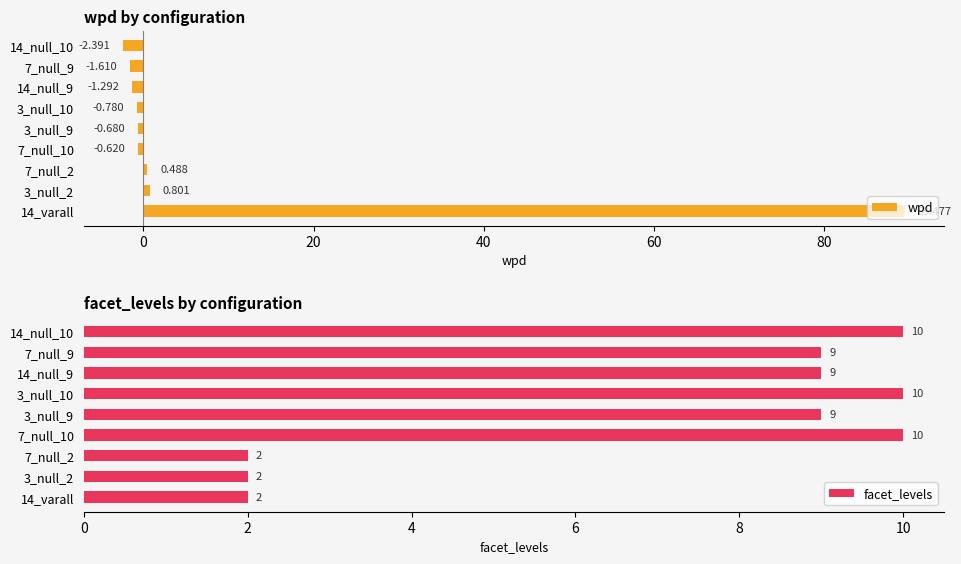

Reading left to right, list all the values displayed in this chart.

wpd: 89.5	0.8	0.5	-0.6	-0.7	-0.8	-1.3	-1.6	-2.4
facet_levels: 2.0	2.0	2.0	10.0	9.0	10.0	9.0	9.0	10.0